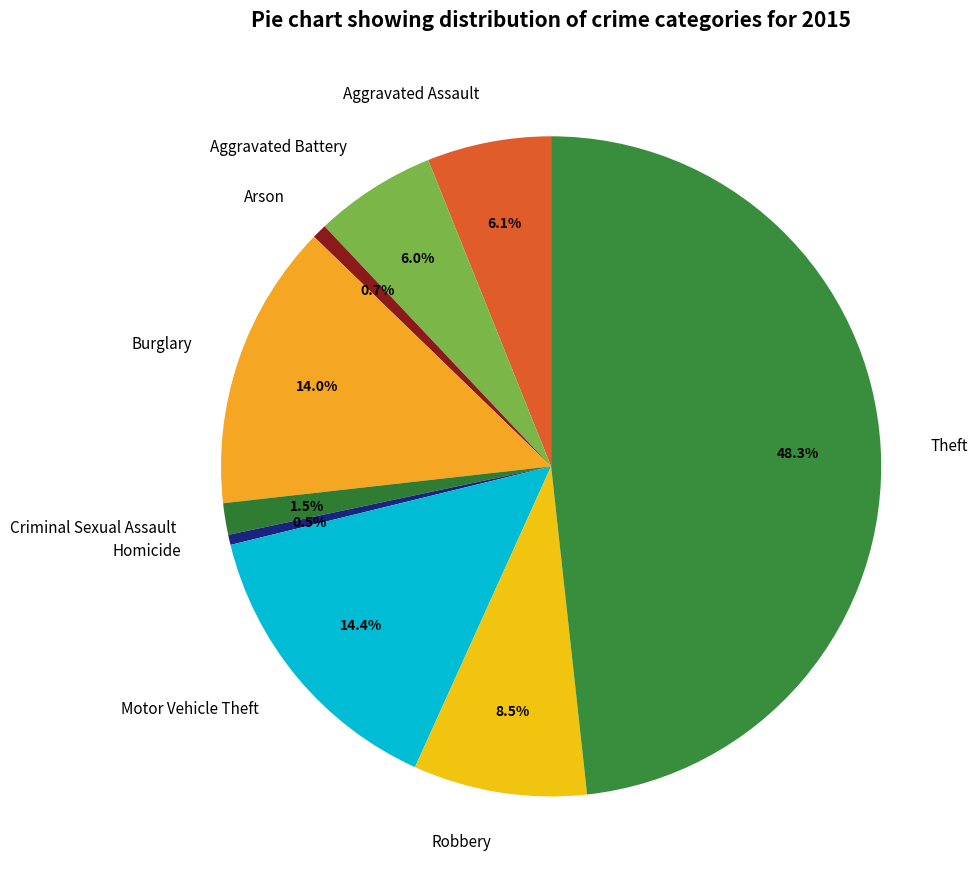

What percentage is NOT represented by Motor Vehicle Theft?

85.6%